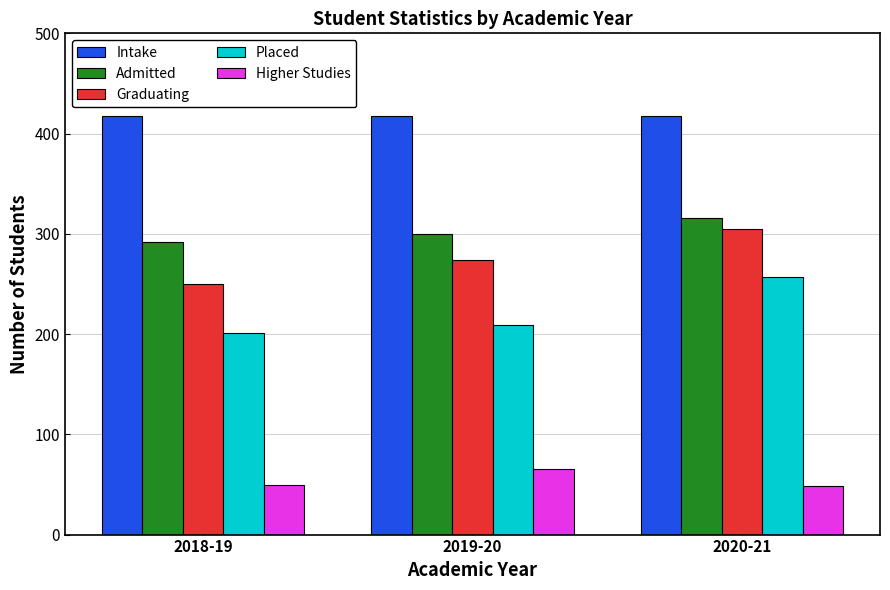

What are all the series names shown in the legend?

Intake, Admitted, Graduating, Placed, Higher Studies